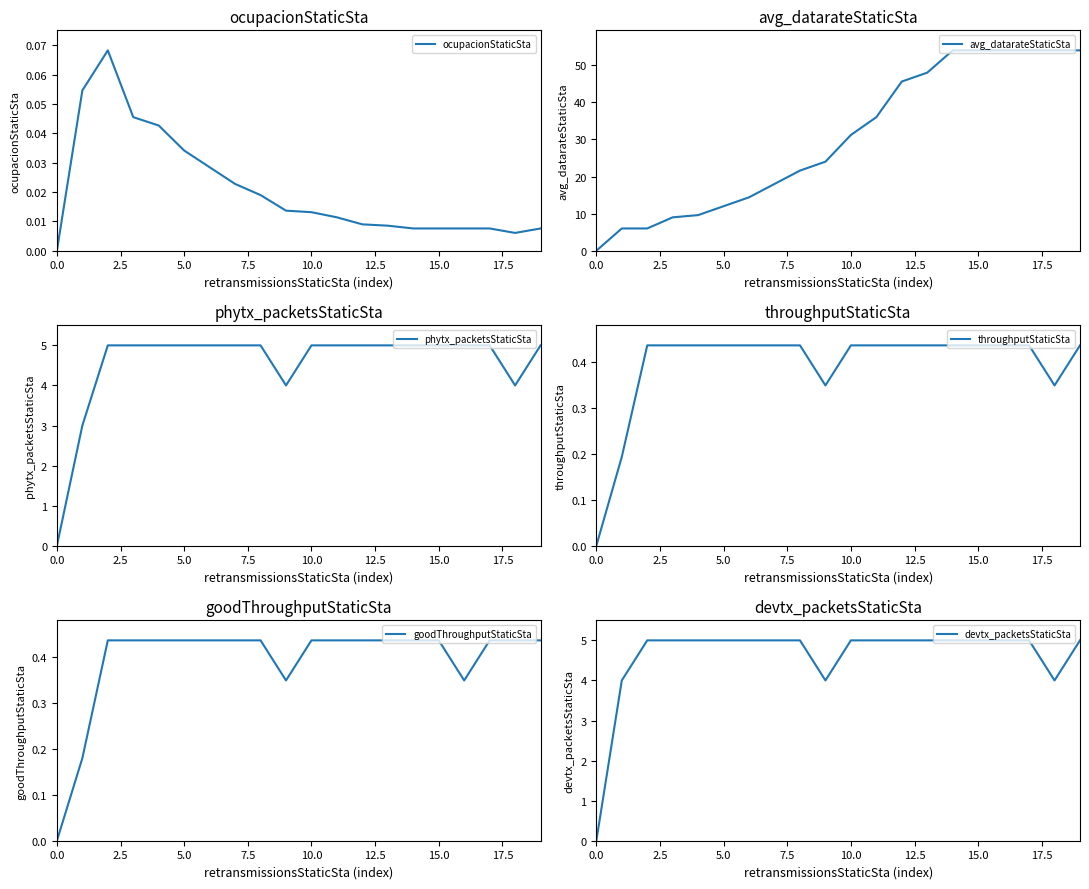

Does the chart have visible grid lines?

No